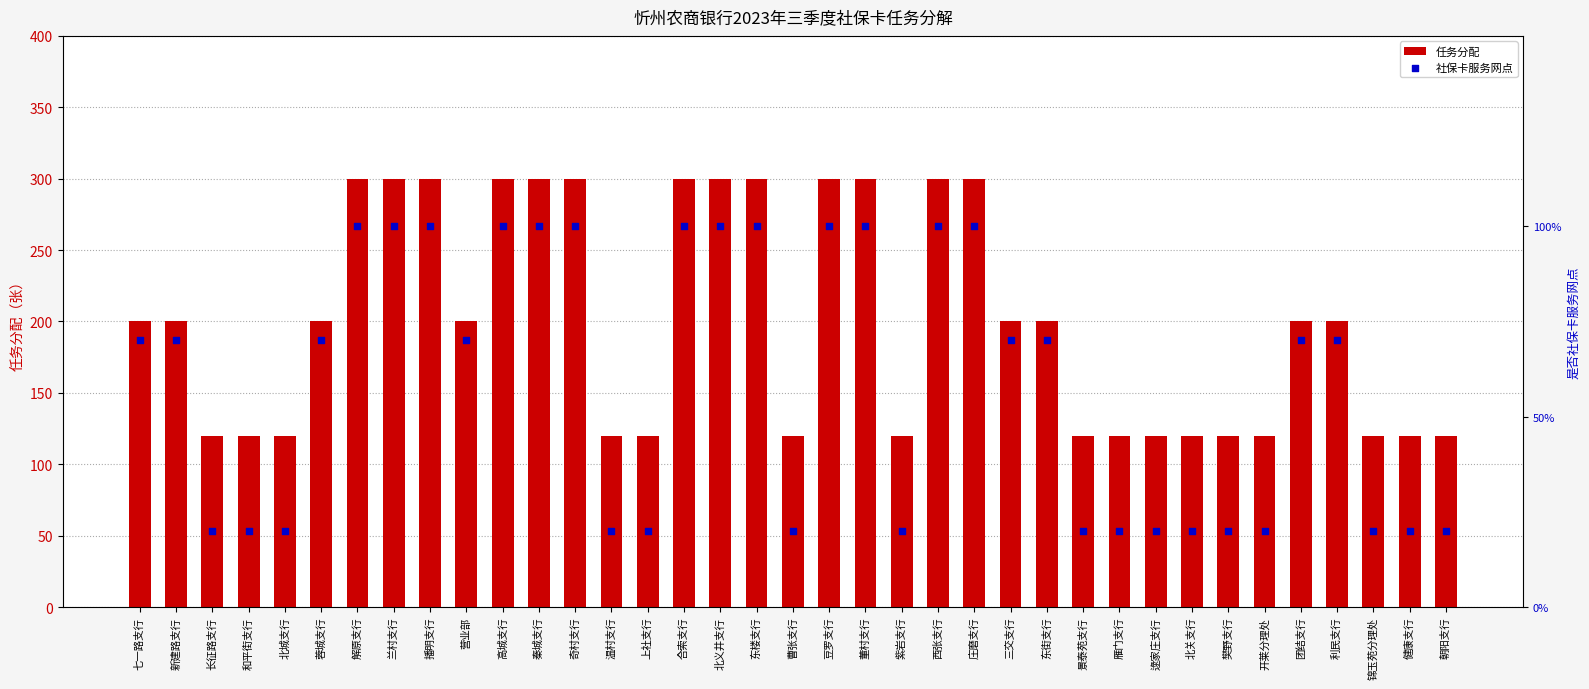

Which series reaches the maximum Y coordinate?

任务分配